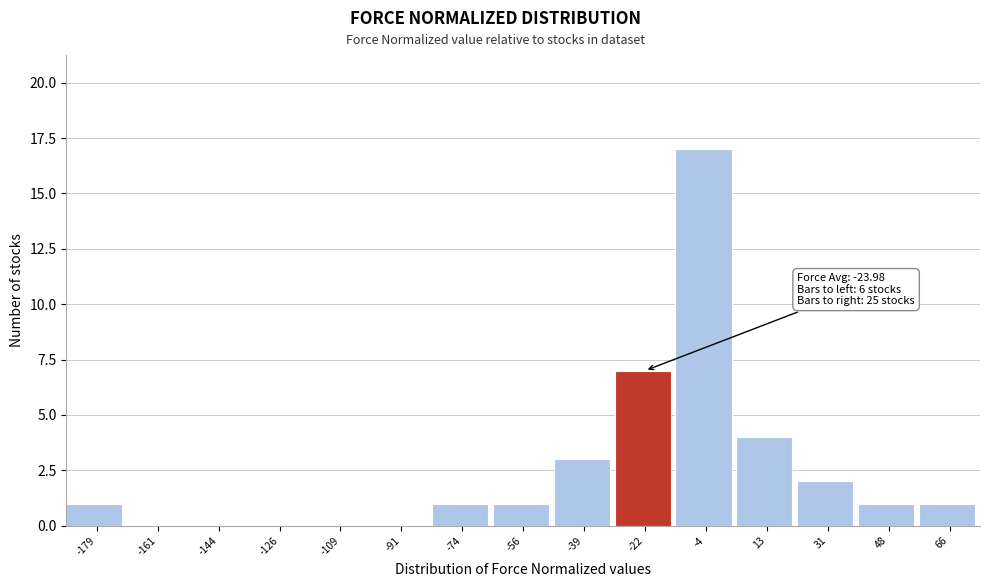

Over which range of the x-axis is the bar tallest?

-12 to 4